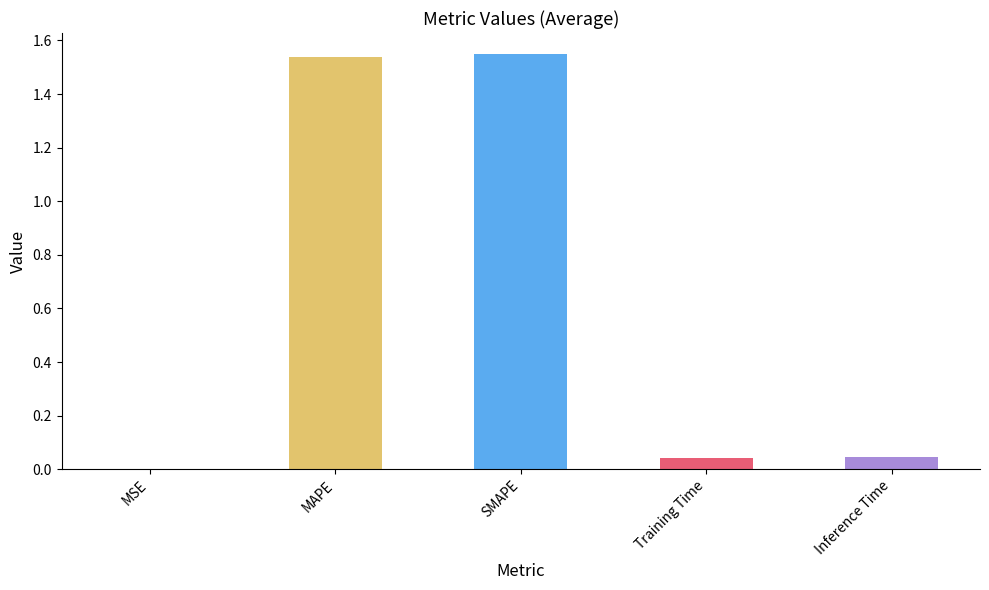

How many series are shown in this chart?

1